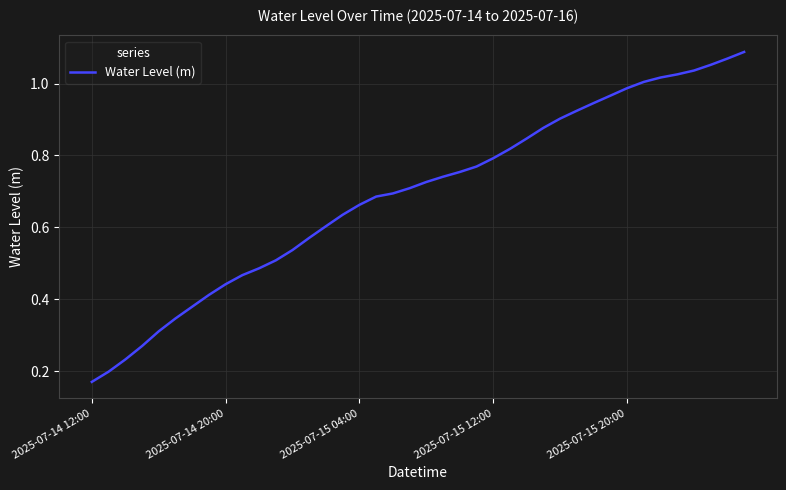

At which label is the value closest to 0?

2025-07-14 12:00